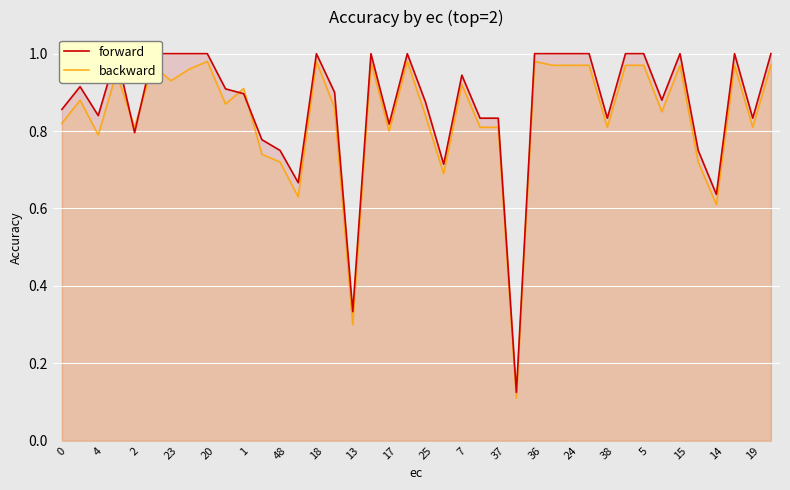

True or false: backward has a value of 1.2 at 23.

False